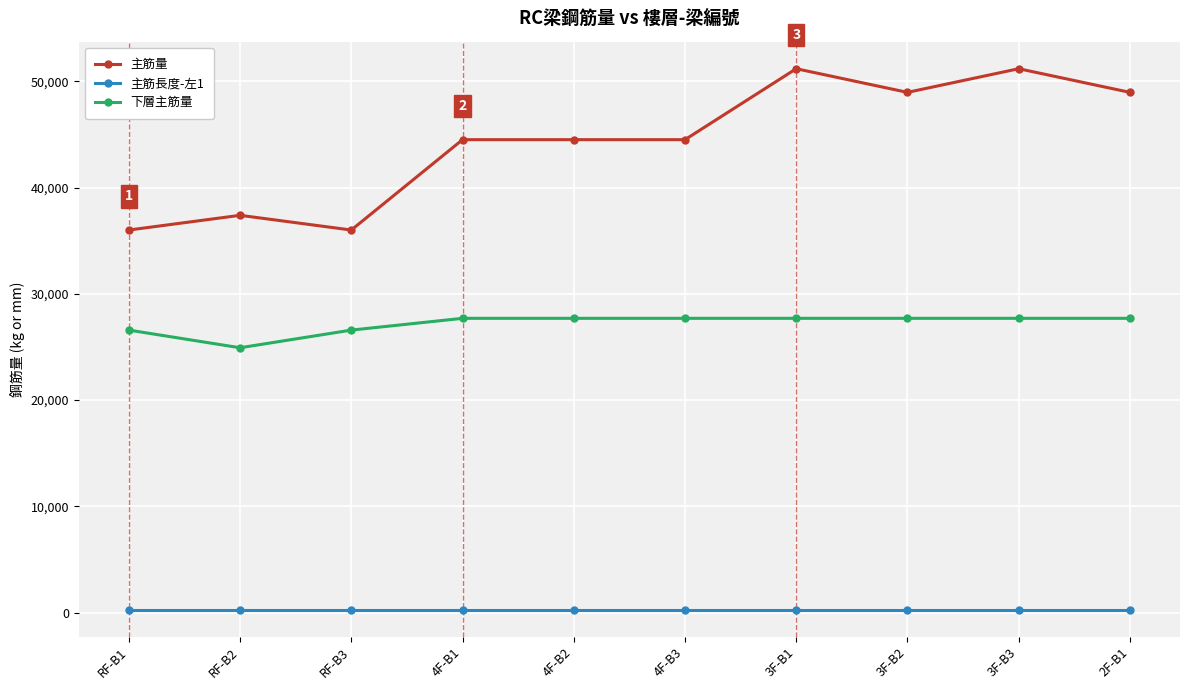

True or false: 下層主筋量 and 主筋長度-左1 intersect in this chart.

False